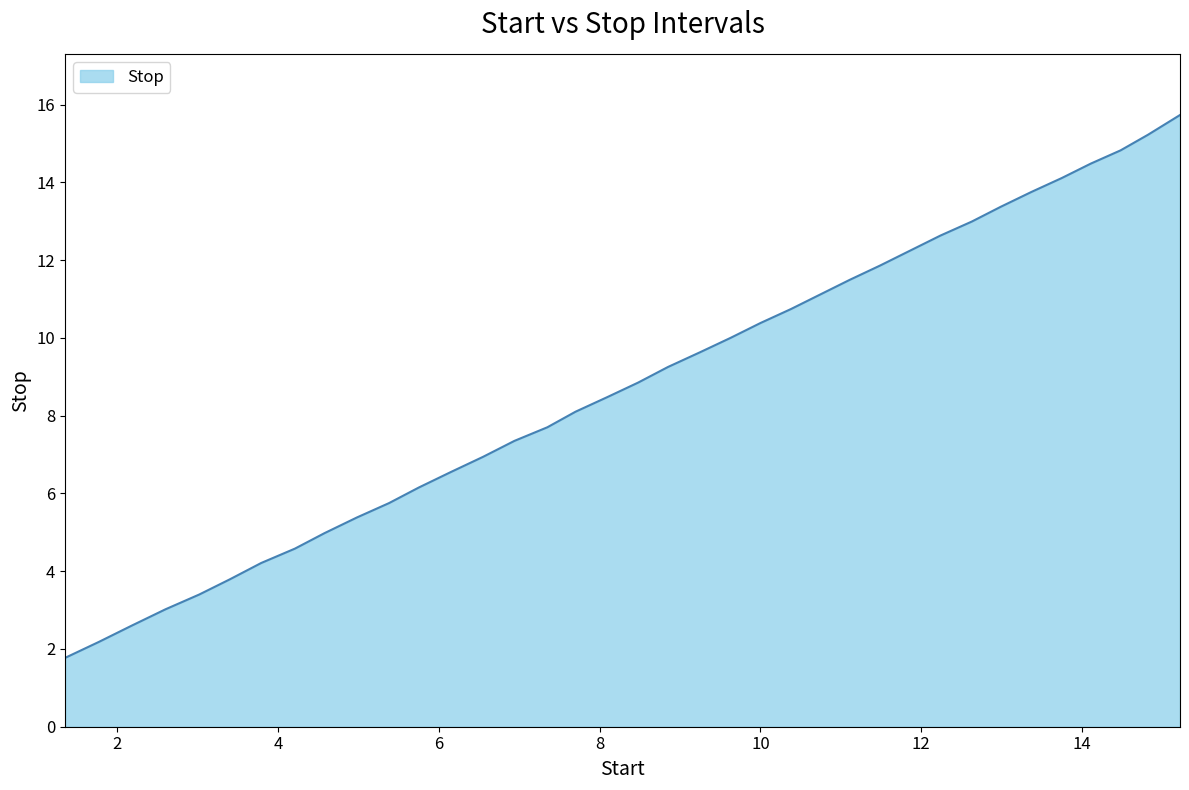

What is the minimum value shown in the chart?

1.8